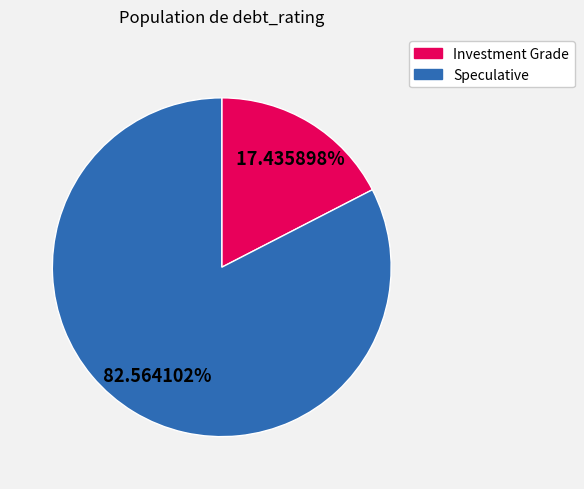

Is there any slice that represents more than half of the pie?

Yes